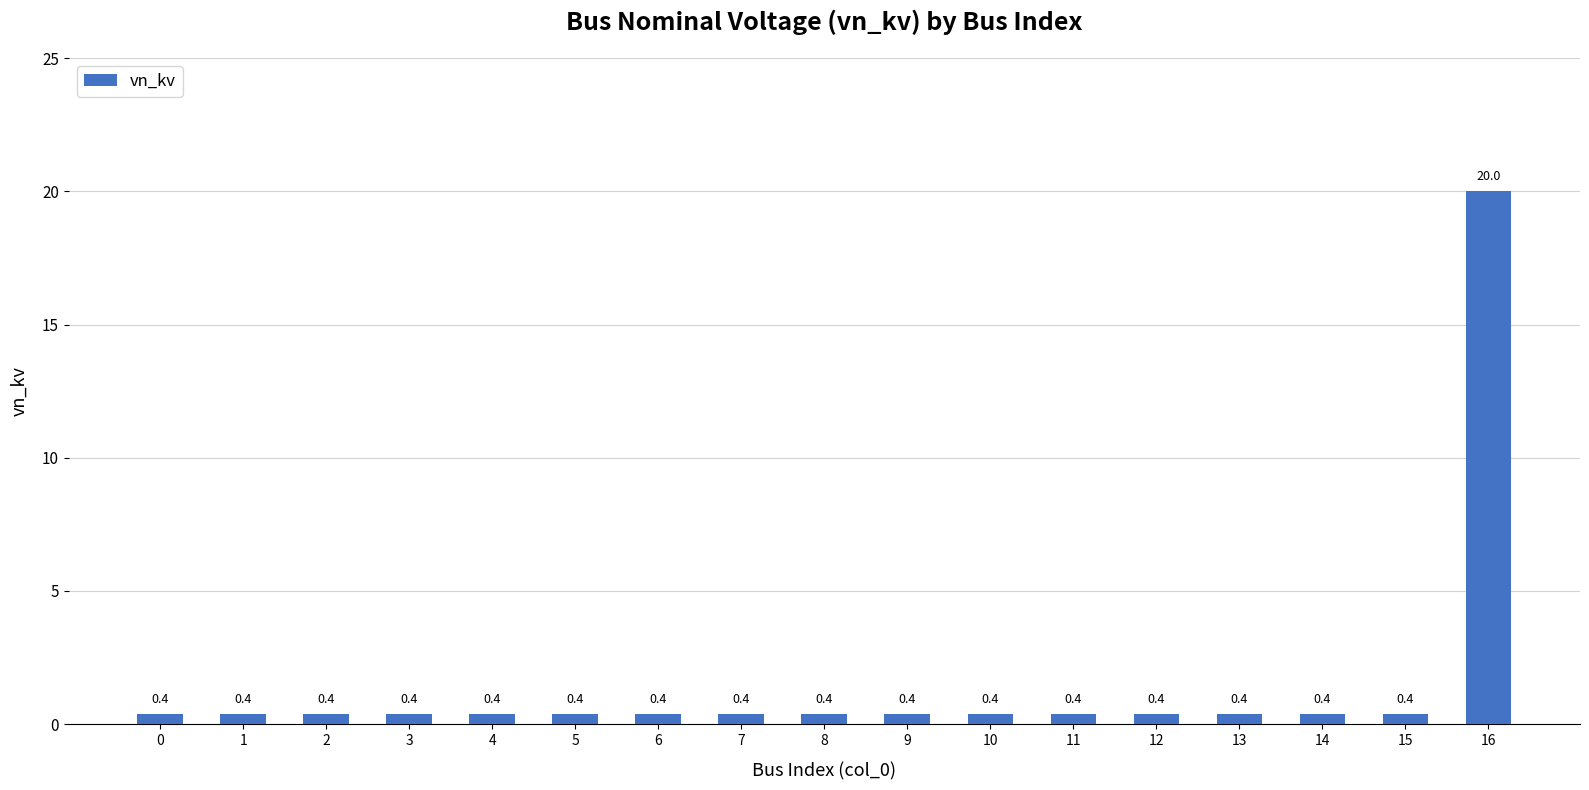

What is the sum of all values?

26.4